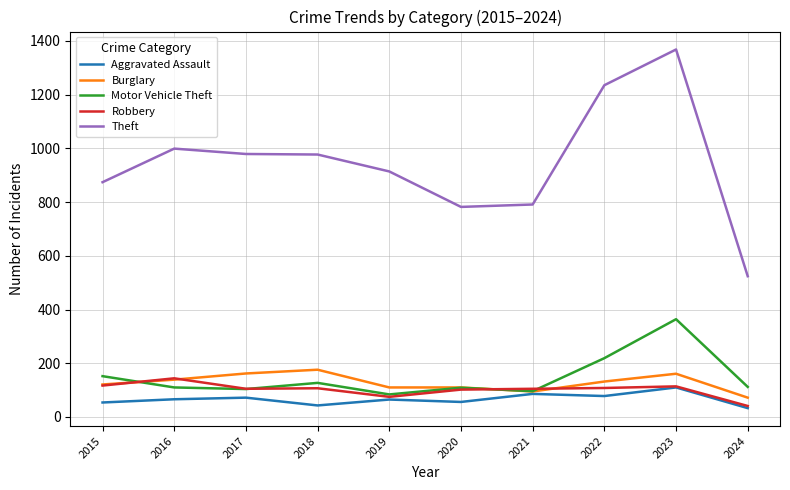

What is the difference between the highest and lowest values at 2018?

934